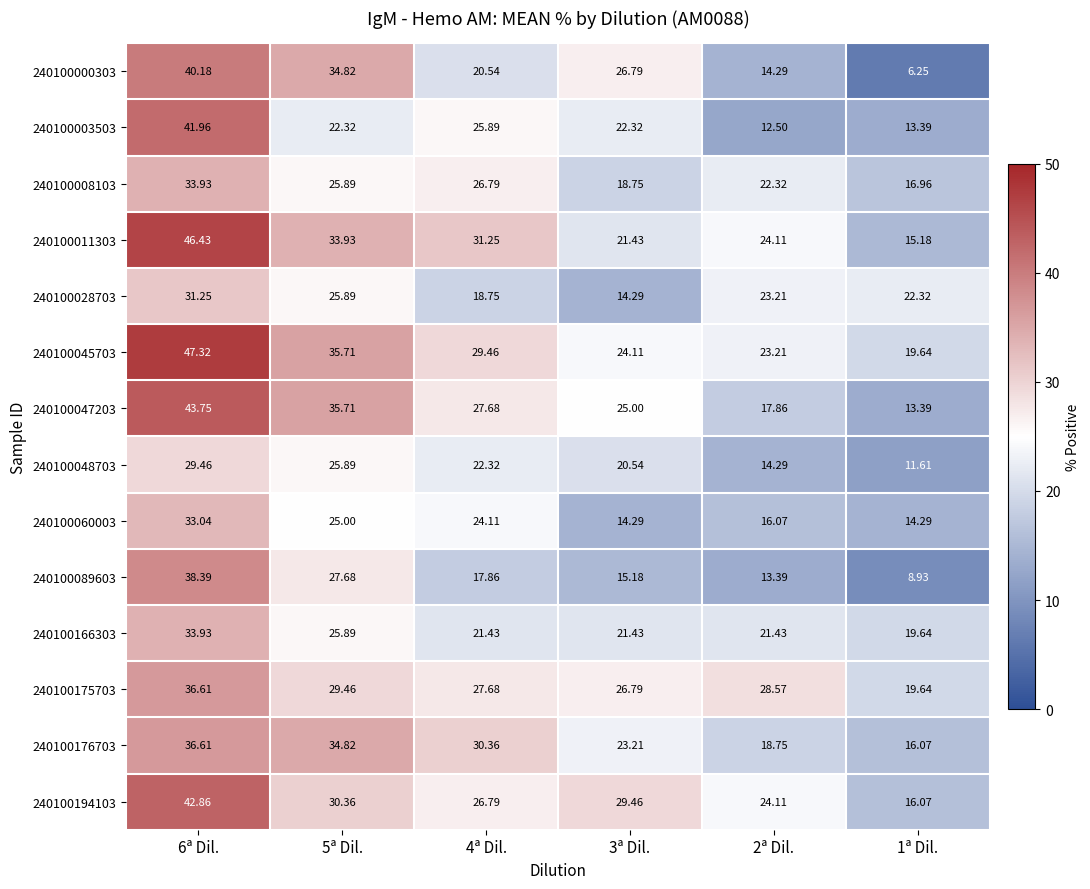

Is the value of 240100048703 at 2ª Dil. greater than the value of 240100000303 at 1ª Dil.?

Yes